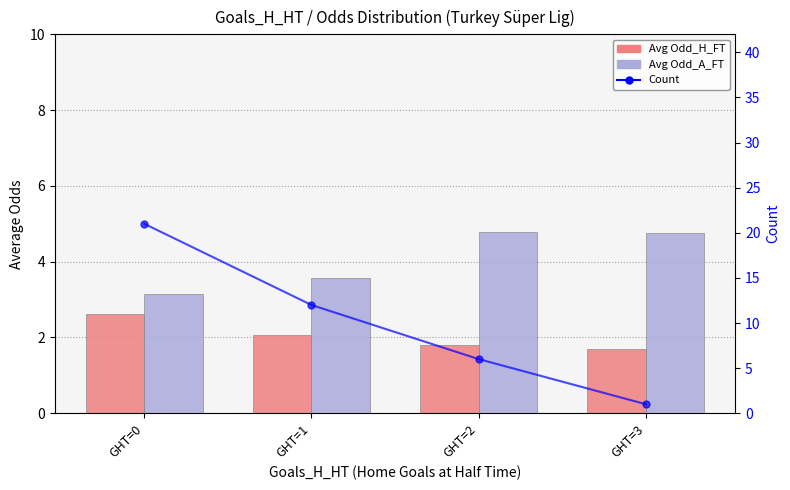

What is the difference between the maximum and minimum values in the Count series?

20.0